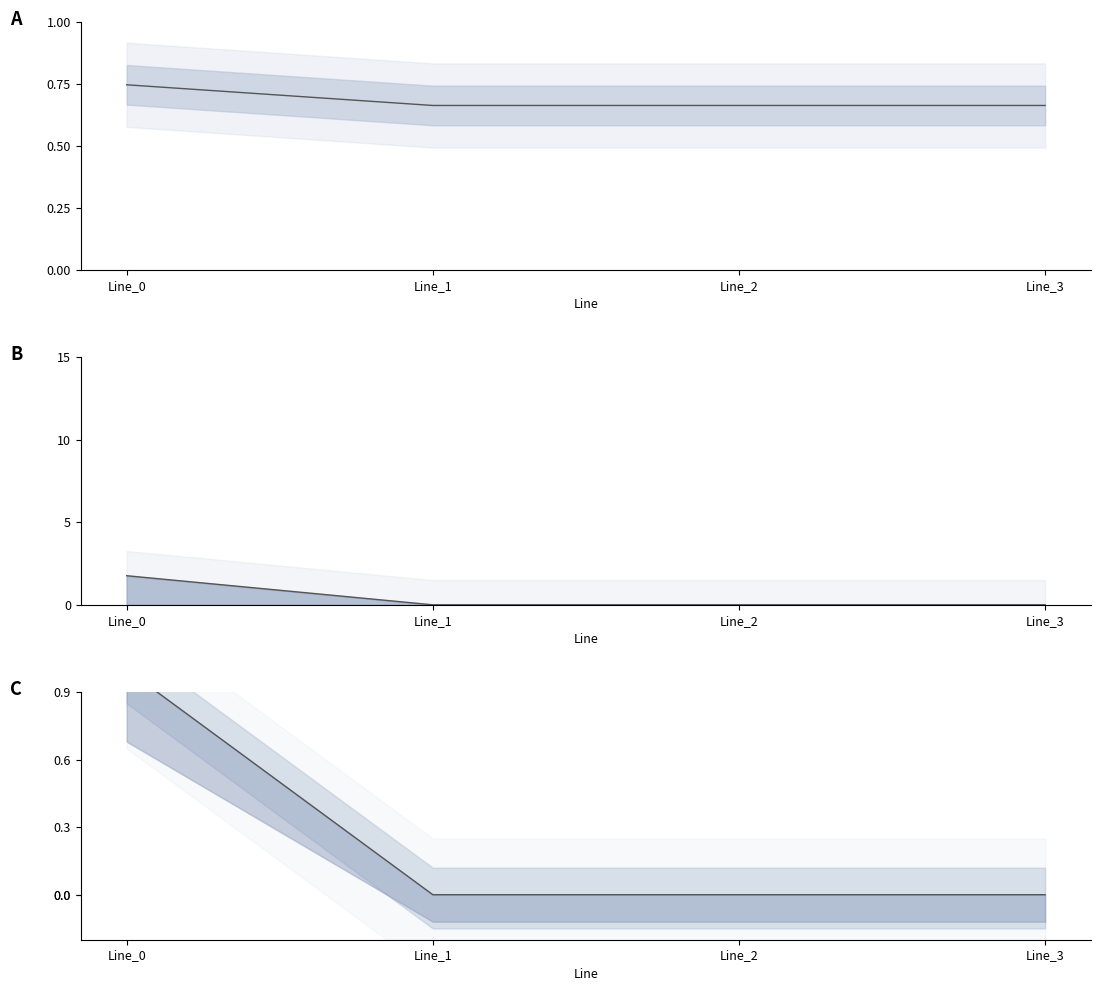

What is the sum of all pf_vm_c_from_pu values?

2.7